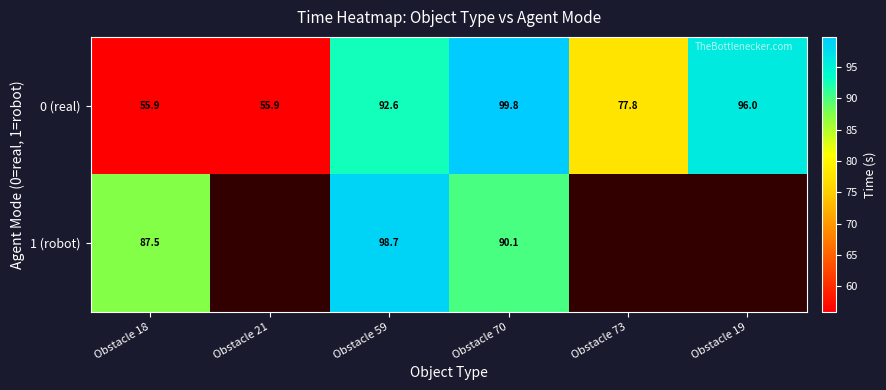

Is the value of 1 (robot) at Obstacle 59 greater than the value of 0 (real) at Obstacle 21?

Yes